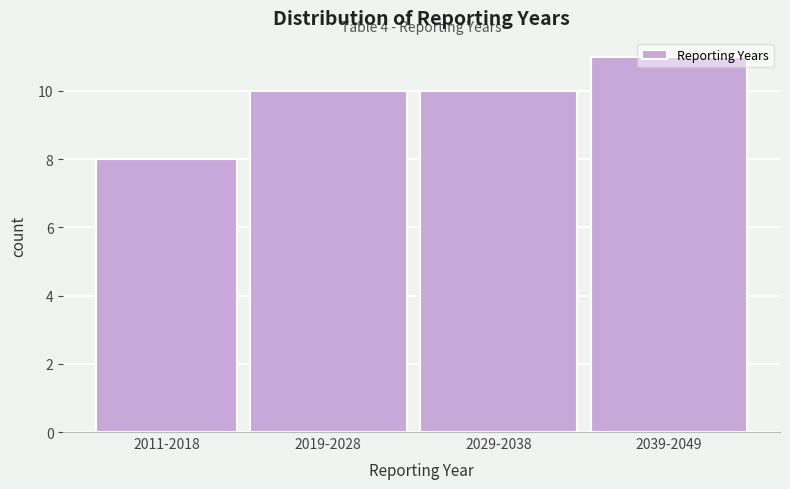

What is the smallest value displayed?

8